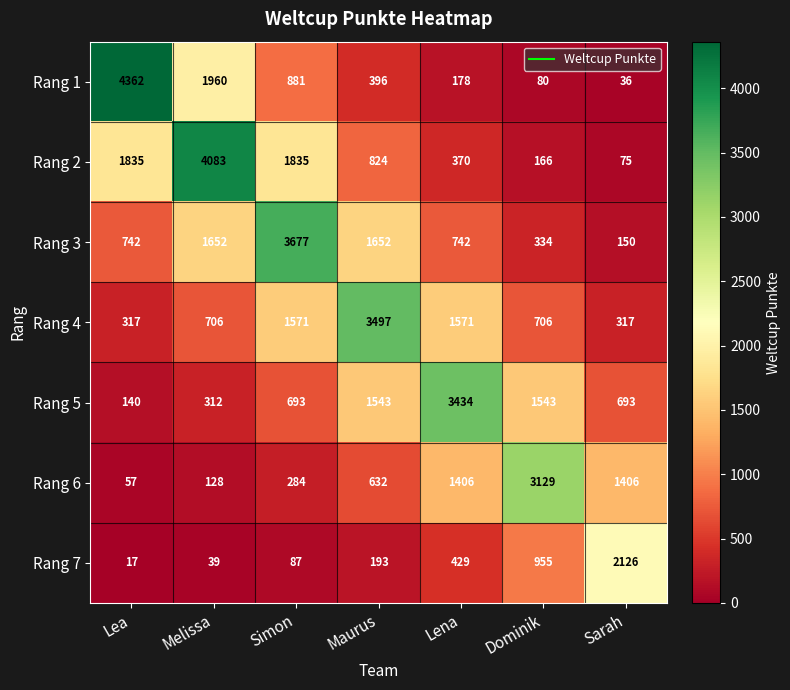

Which series has the widest spread of values?

Rang 1